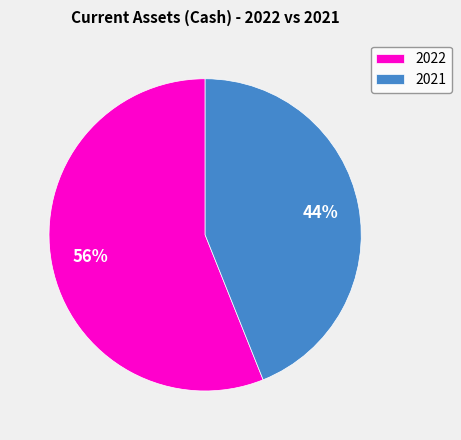

Count the number of slices in the pie.

2